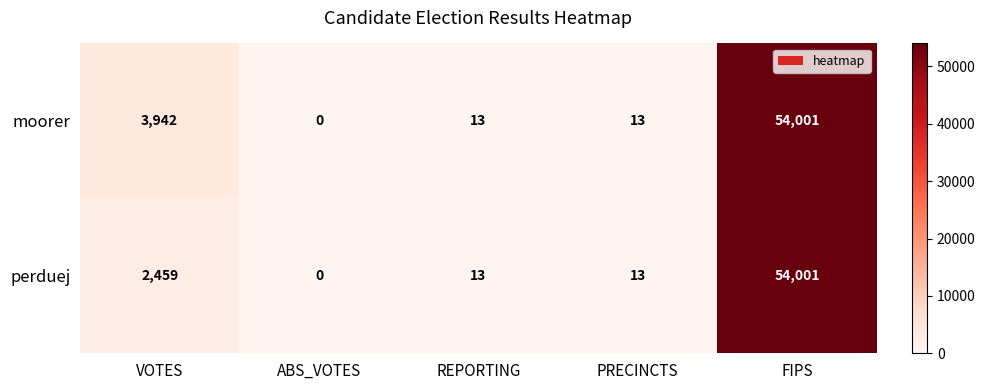

Which series changed the most between VOTES and PRECINCTS?

moorer